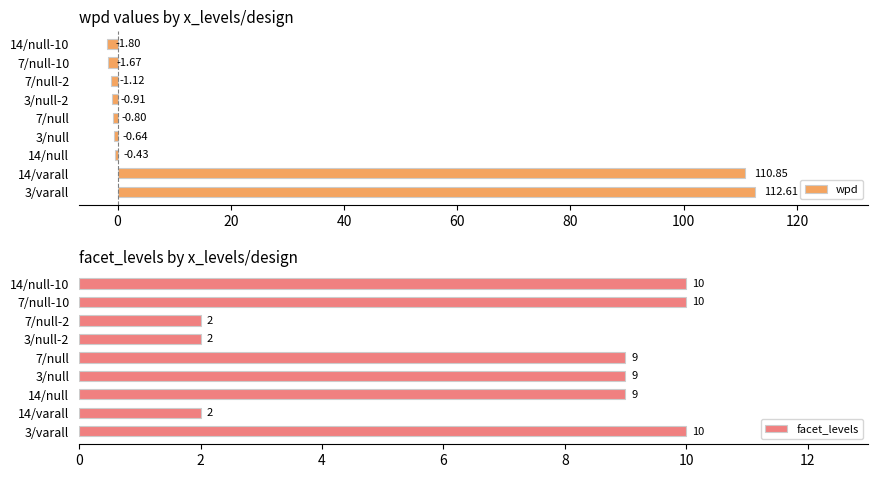

Are the bars horizontal?

Yes